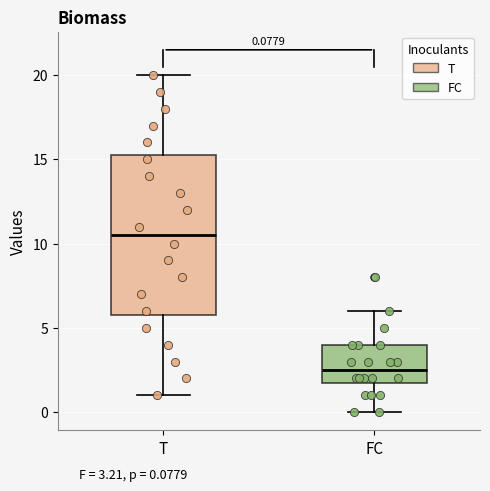

Which box is the tallest, from its lower edge to its upper edge?

T